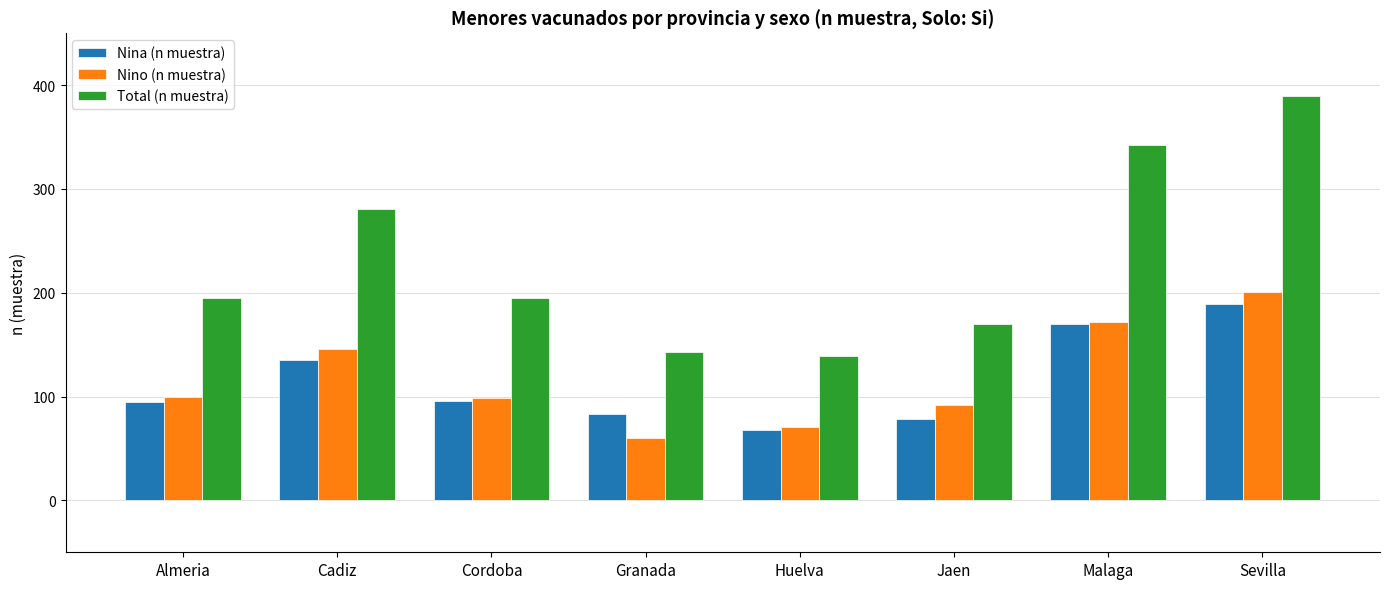

What is the value of the Total (n muestra) bar at the 7th from the left?

342